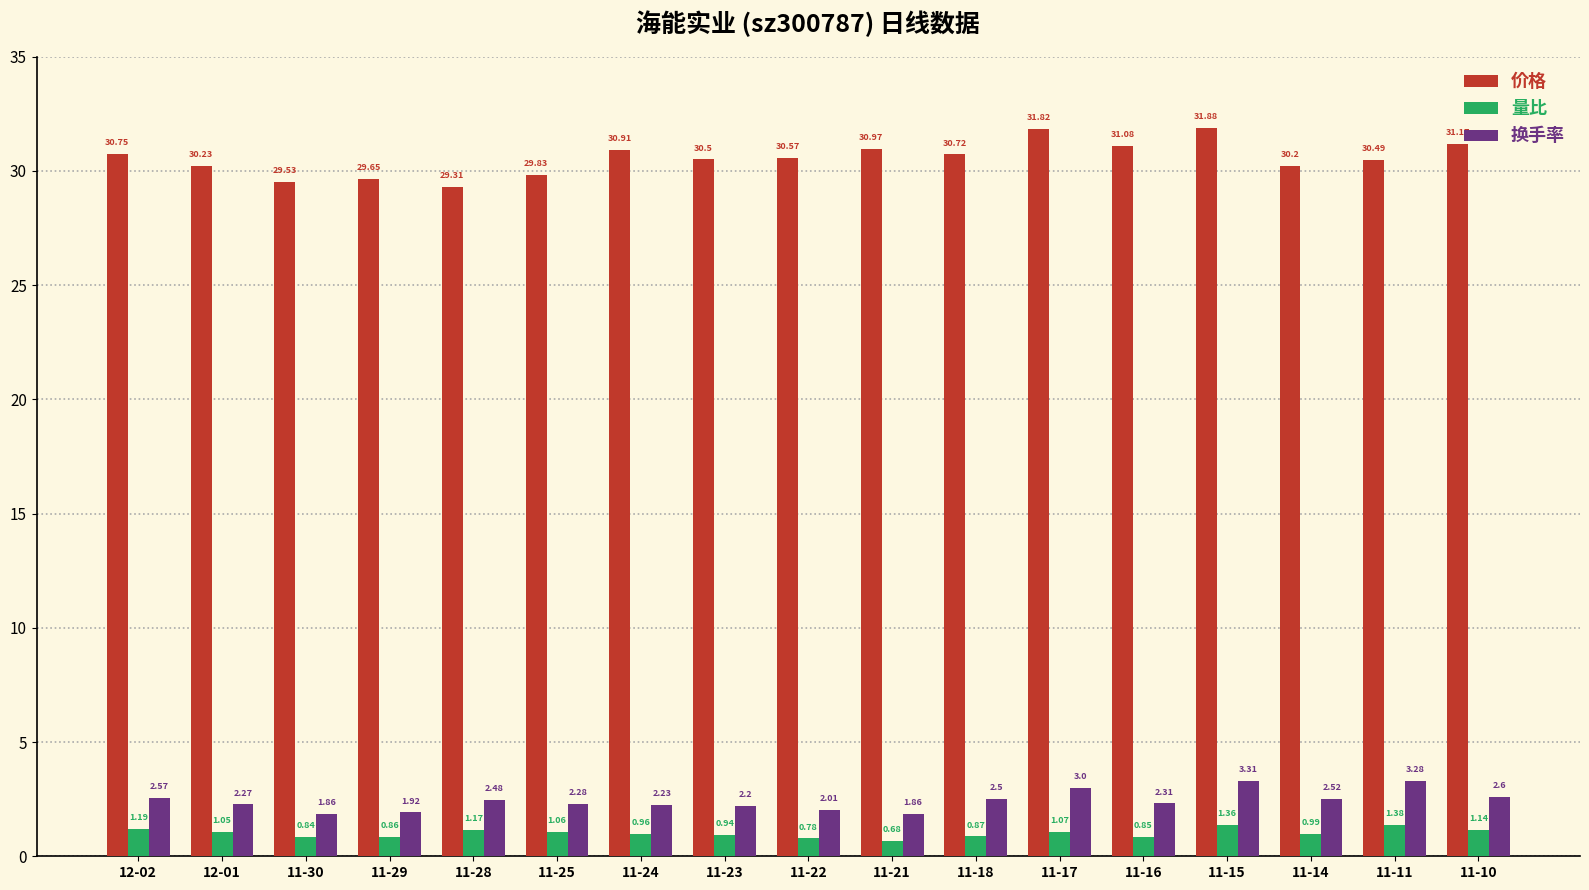

Is the value of 换手率 at 11-11 greater than the value of 价格 at 11-10?

No